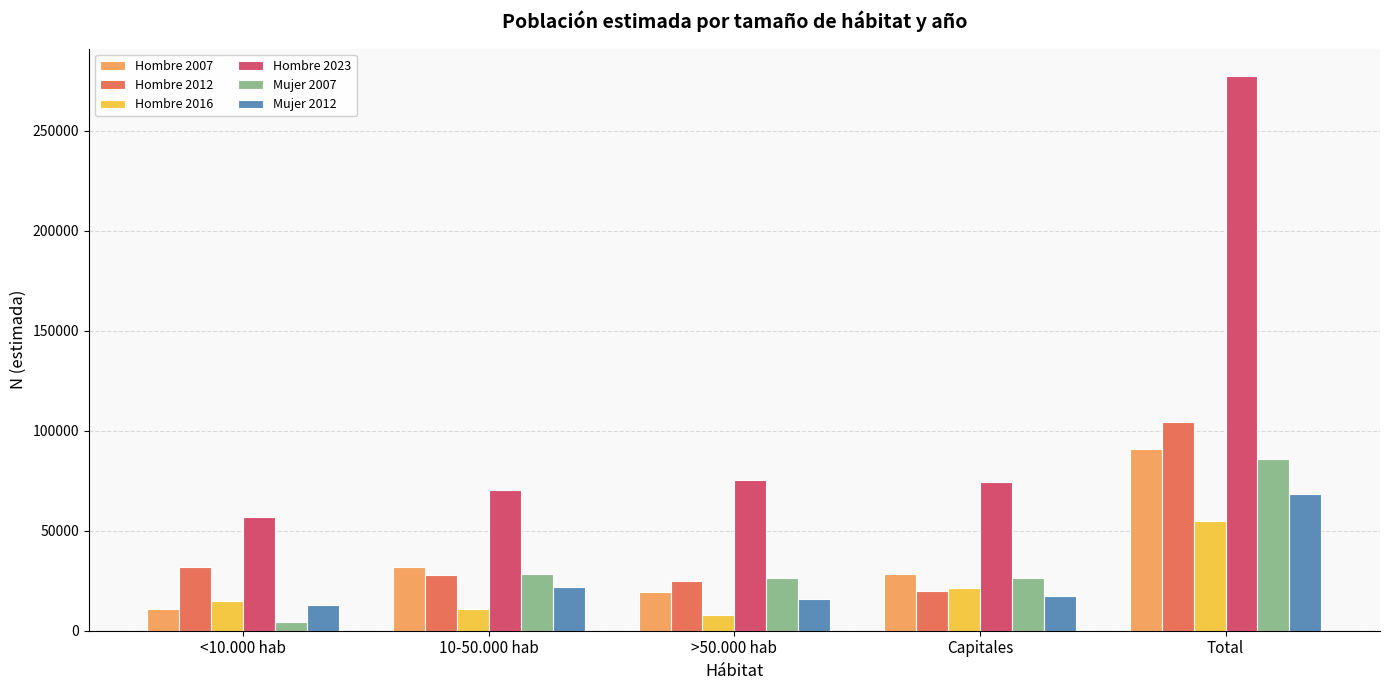

At Total, list the series in order from largest to smallest.

Hombre 2023, Hombre 2012, Hombre 2007, Mujer 2007, Mujer 2012, Hombre 2016